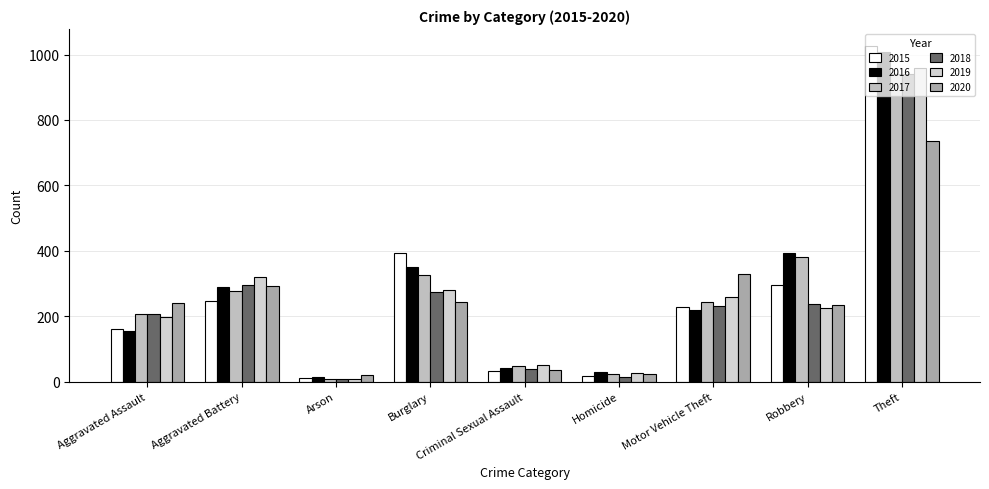

What is the approximate value of 2015 at Motor Vehicle Theft, to the nearest 10?

230